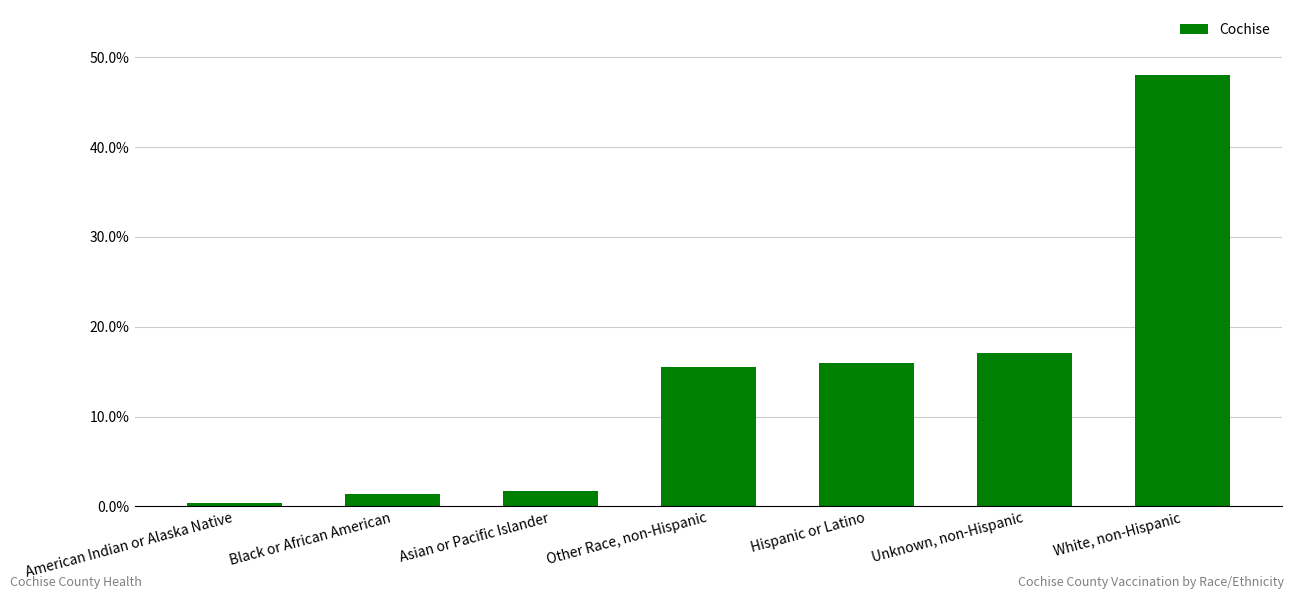

Is it true that the value at White, non-Hispanic is 0.5?

True